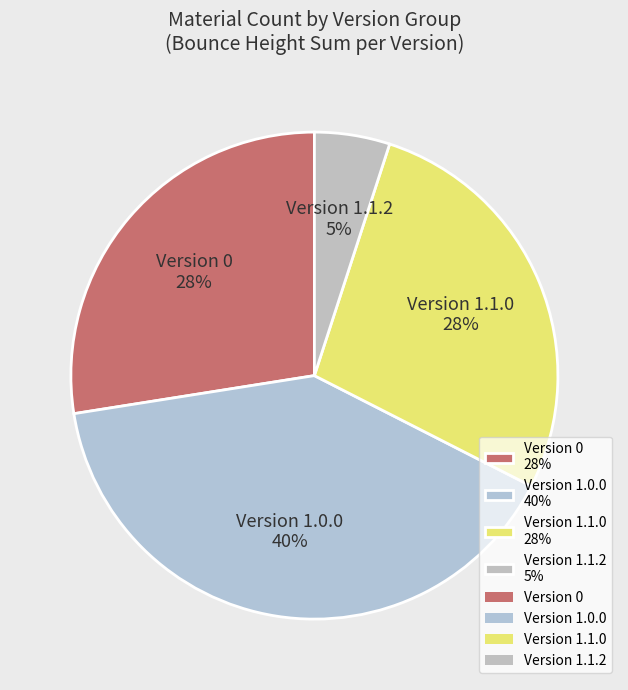

To the nearest percent, what is the combined percentage of Version 1.1.0 28% and Version 1.0.0 40%?

68%